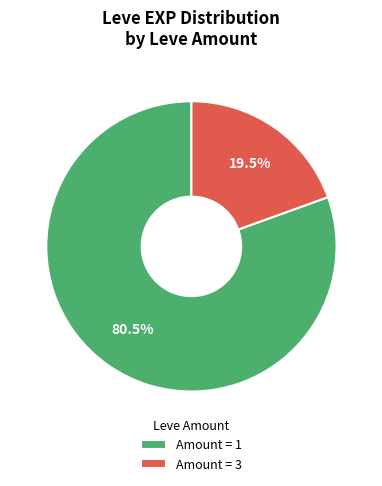

To the nearest percent, what is the average slice percentage?

50%